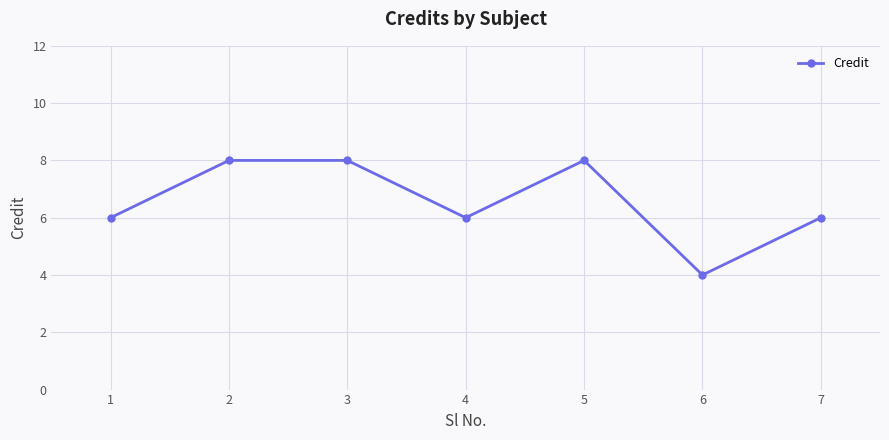

Count the values in the range 6 to 8.

6